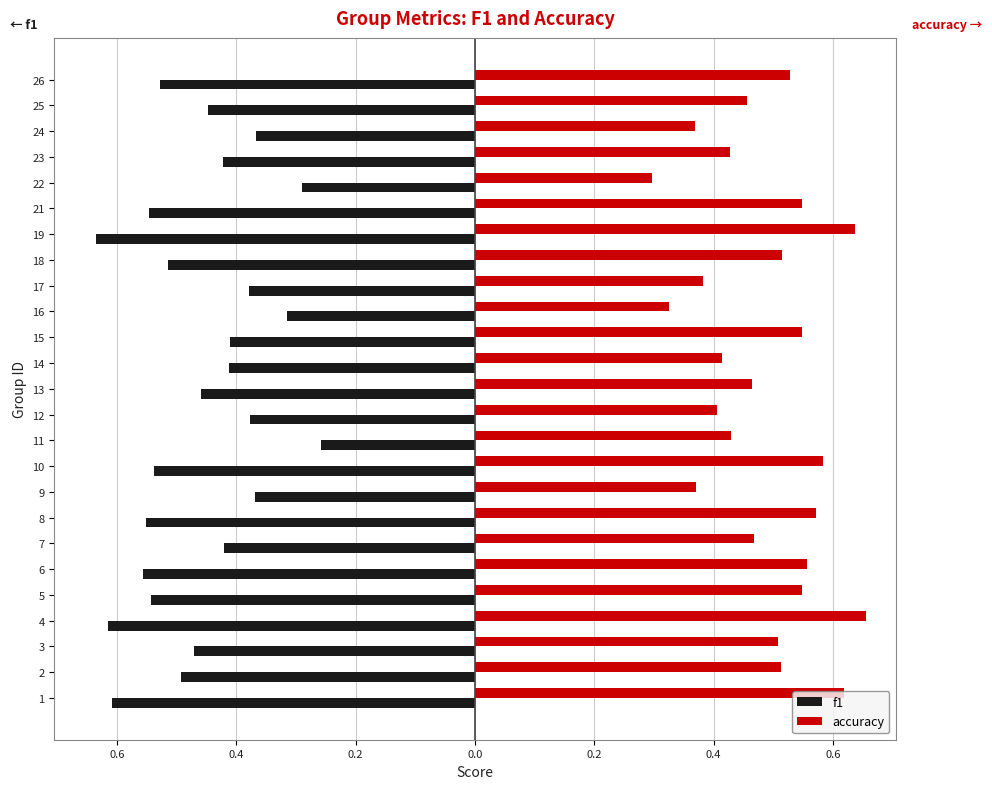

What are all the series names shown in the legend?

f1, accuracy